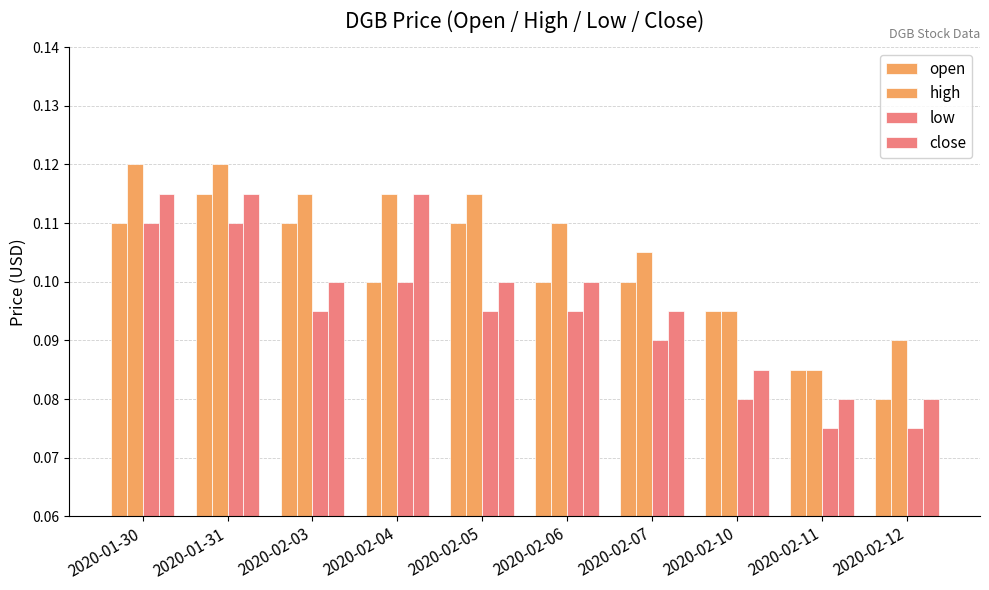

Reading left to right, list all the values displayed in this chart.

open: 0.1	0.1	0.1	0.1	0.1	0.1	0.1	0.1	0.1	0.1
high: 0.1	0.1	0.1	0.1	0.1	0.1	0.1	0.1	0.1	0.1
low: 0.1	0.1	0.1	0.1	0.1	0.1	0.1	0.1	0.1	0.1
close: 0.1	0.1	0.1	0.1	0.1	0.1	0.1	0.1	0.1	0.1